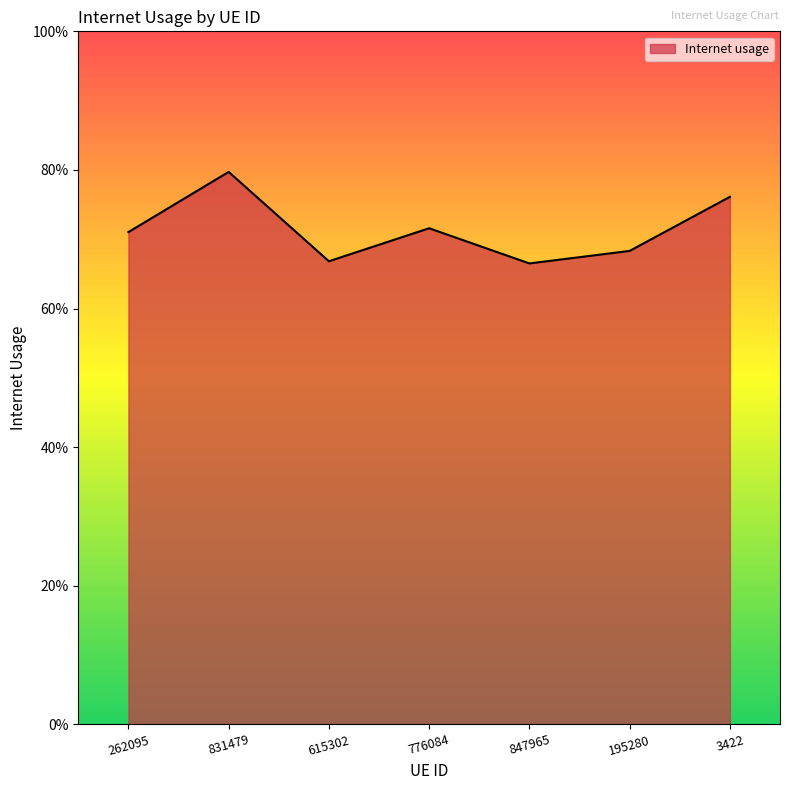

List the labels in order of value, smallest first.

847965, 615302, 195280, 262095, 776084, 3422, 831479